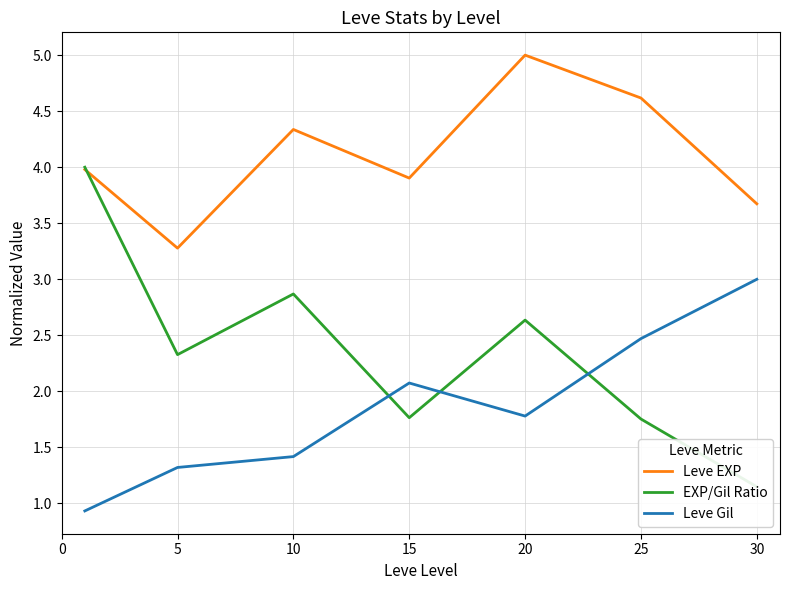

Where does the Leve Gil series first go above 1?

5